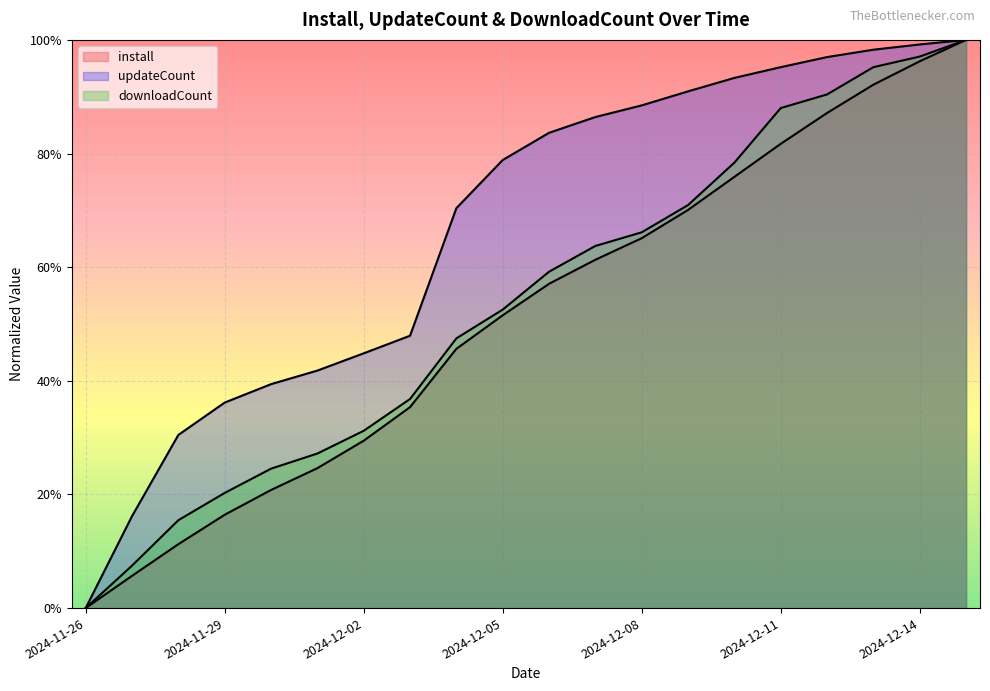

What position from the right is 2024-11-26?

20